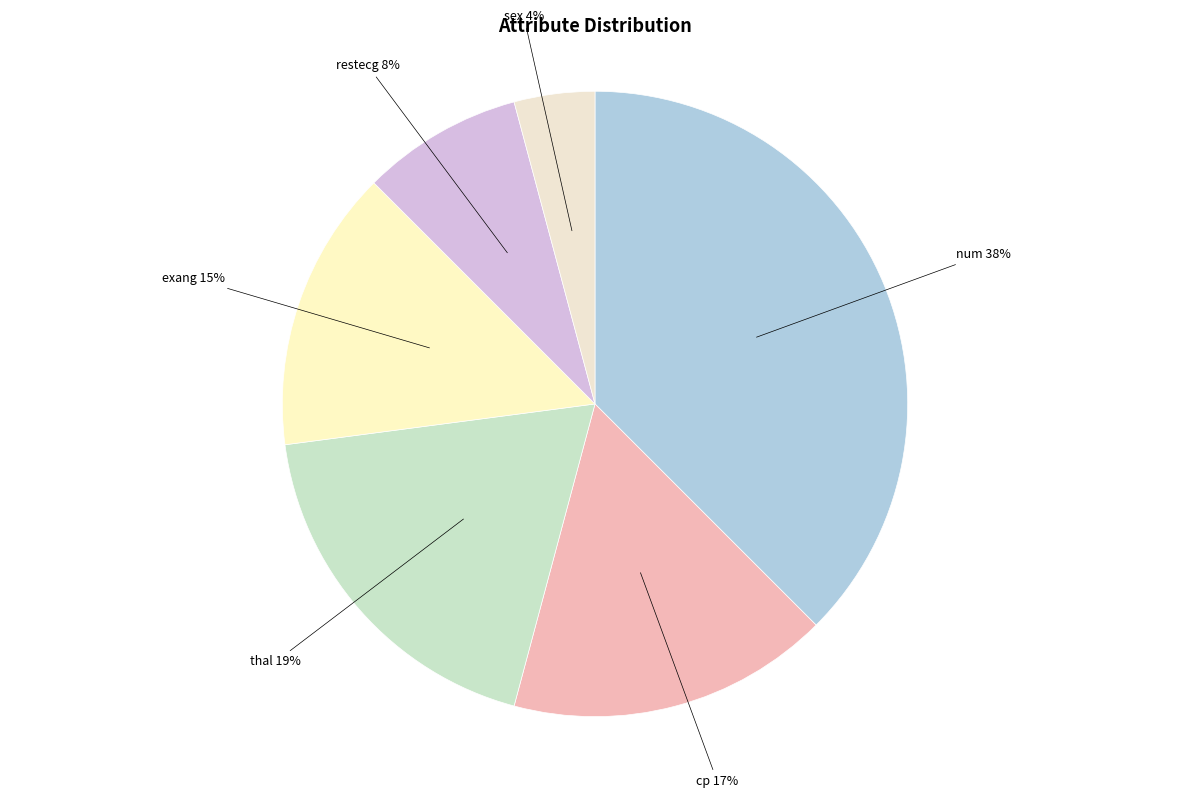

Which category has the biggest portion of the pie?

num